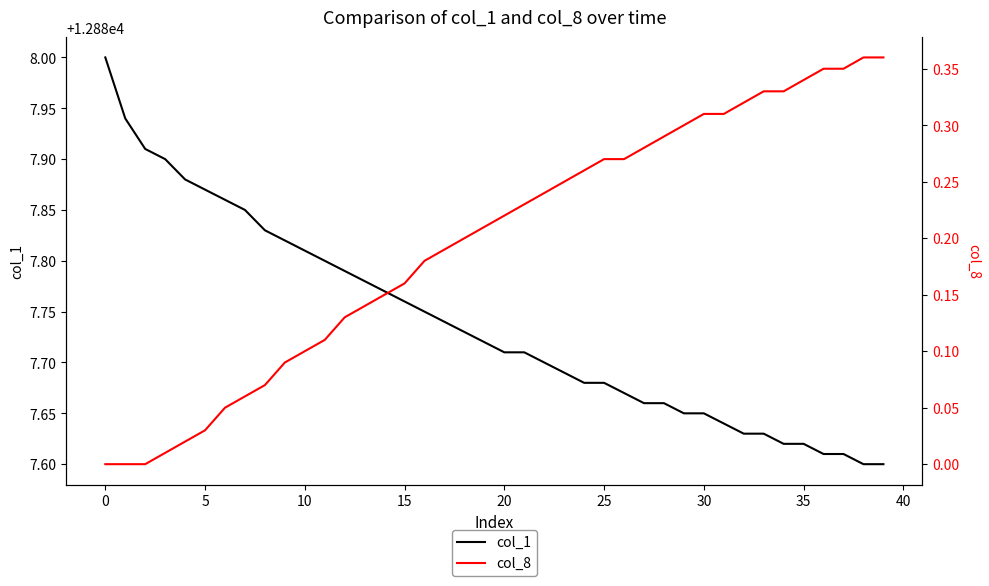

True or false: col_1 and col_8 intersect in this chart.

False